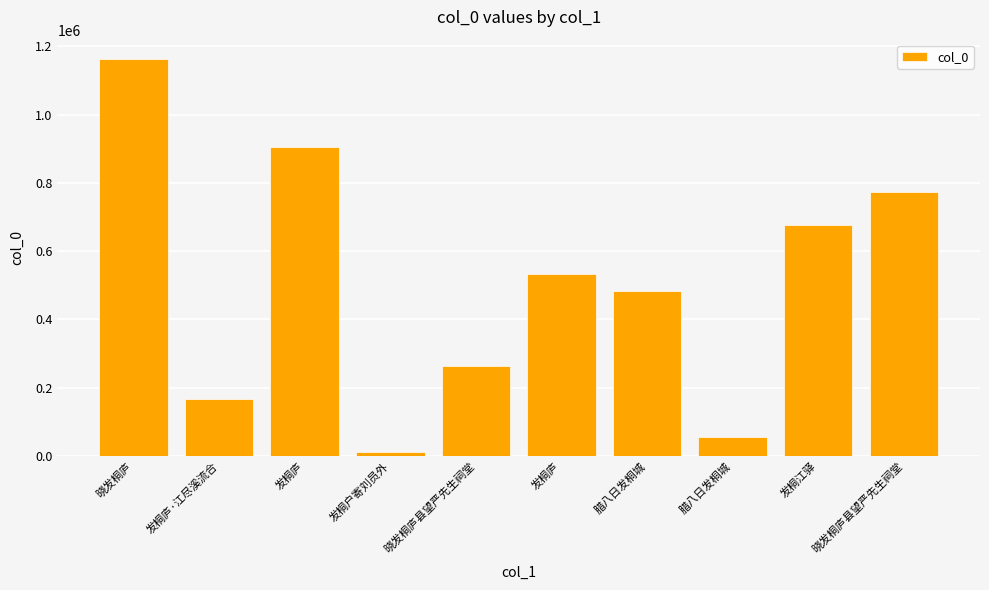

What is the approximate value at 晓发桐庐县望严先生祠堂?

772492